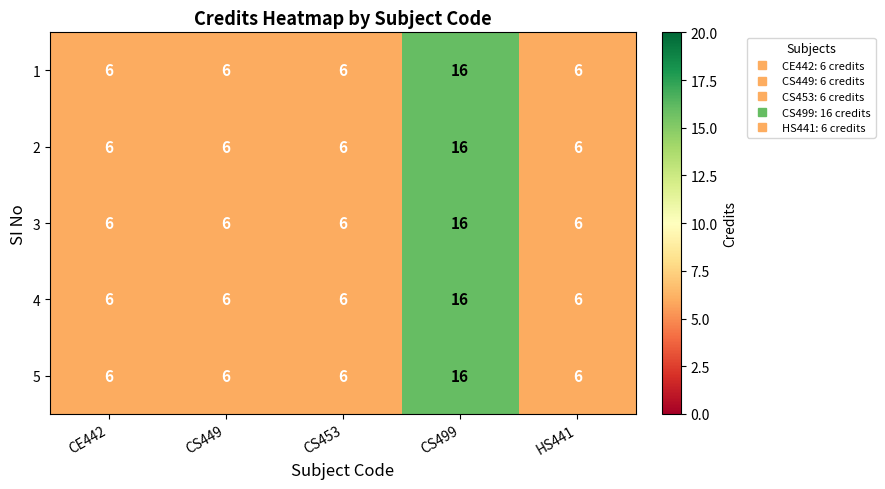

What is the minimum value for 3?

6